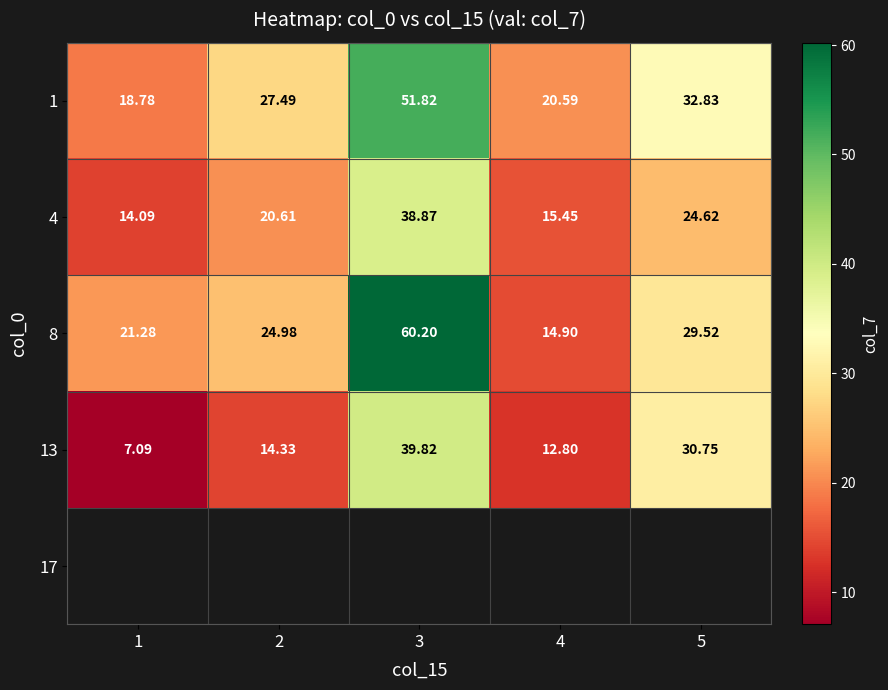

Which series has the largest total across all categories?

1